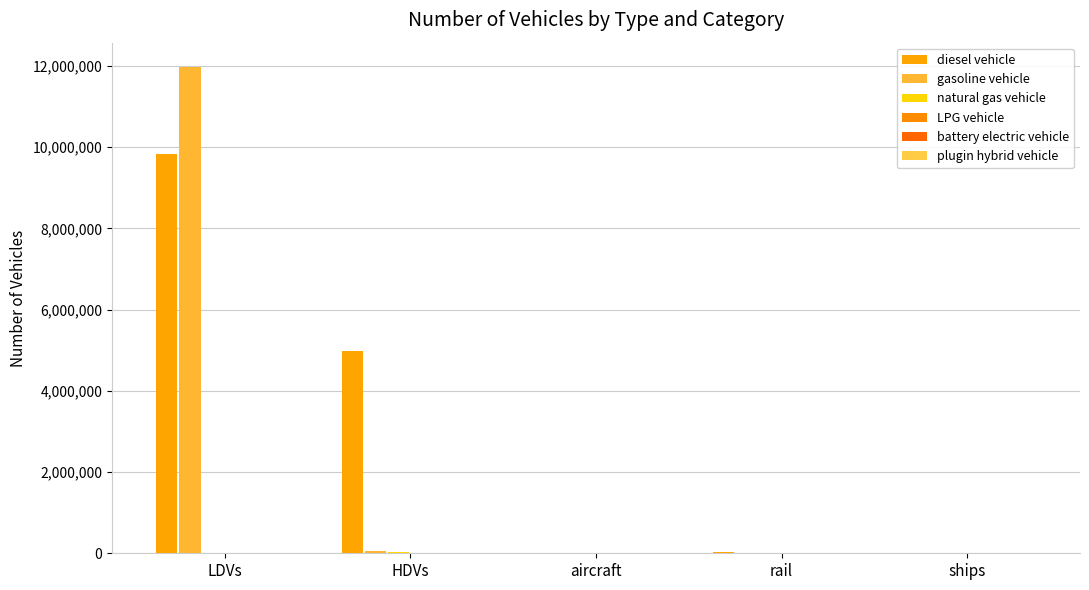

At how many categories does at least one series exceed 3553777?

2